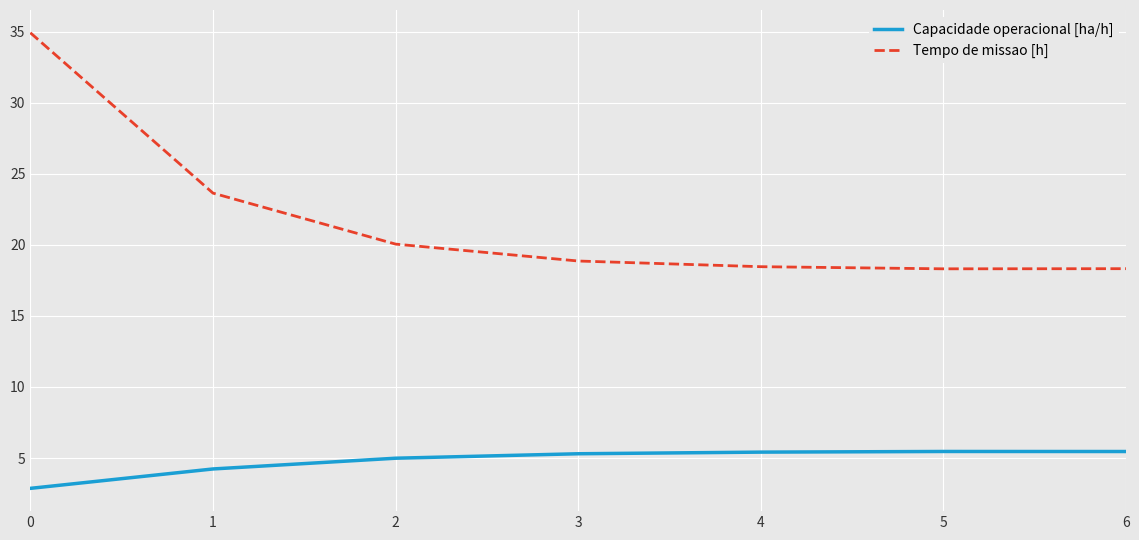

What is the sum of the Tempo de missao [h] values at 3 and 5?

37.2